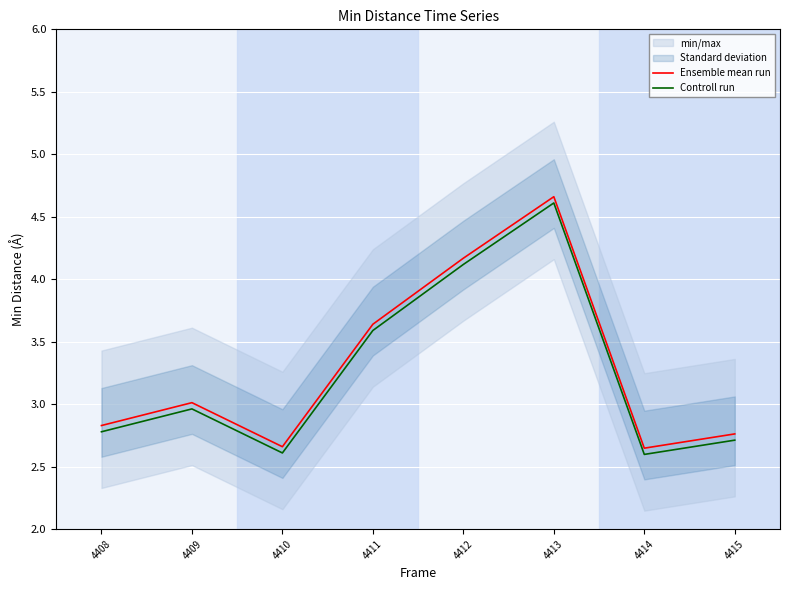

Count the number of categories in the chart.

8